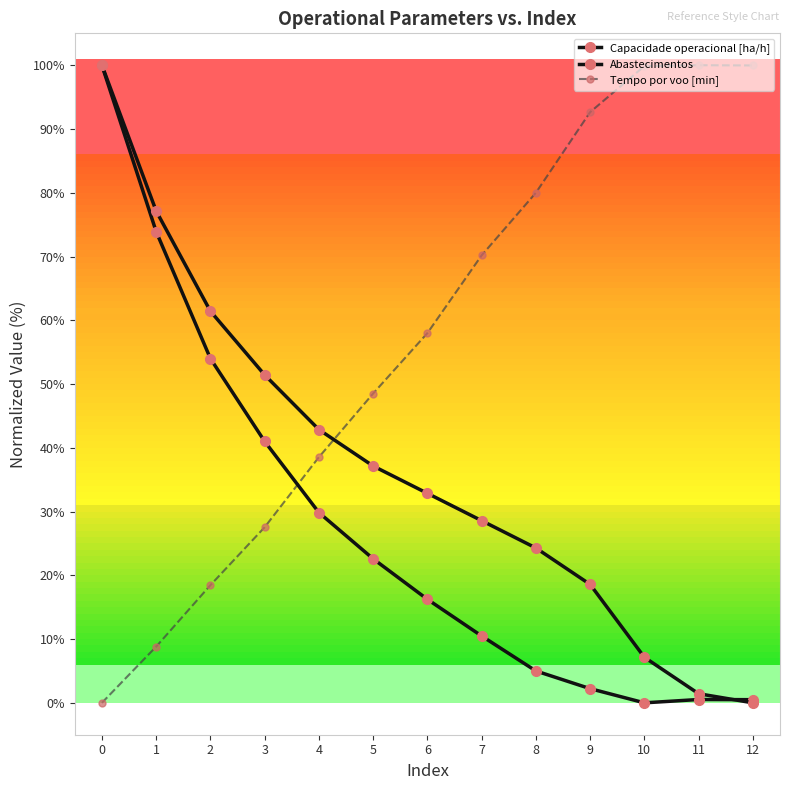

How many lines are shown in the chart?

3